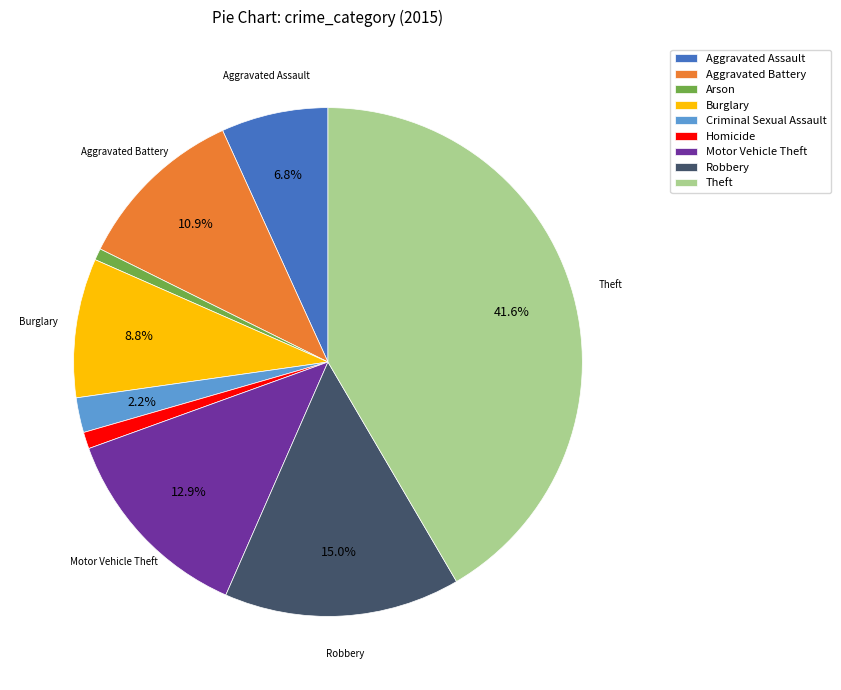

To the nearest percent, what portion does Theft represent?

42%